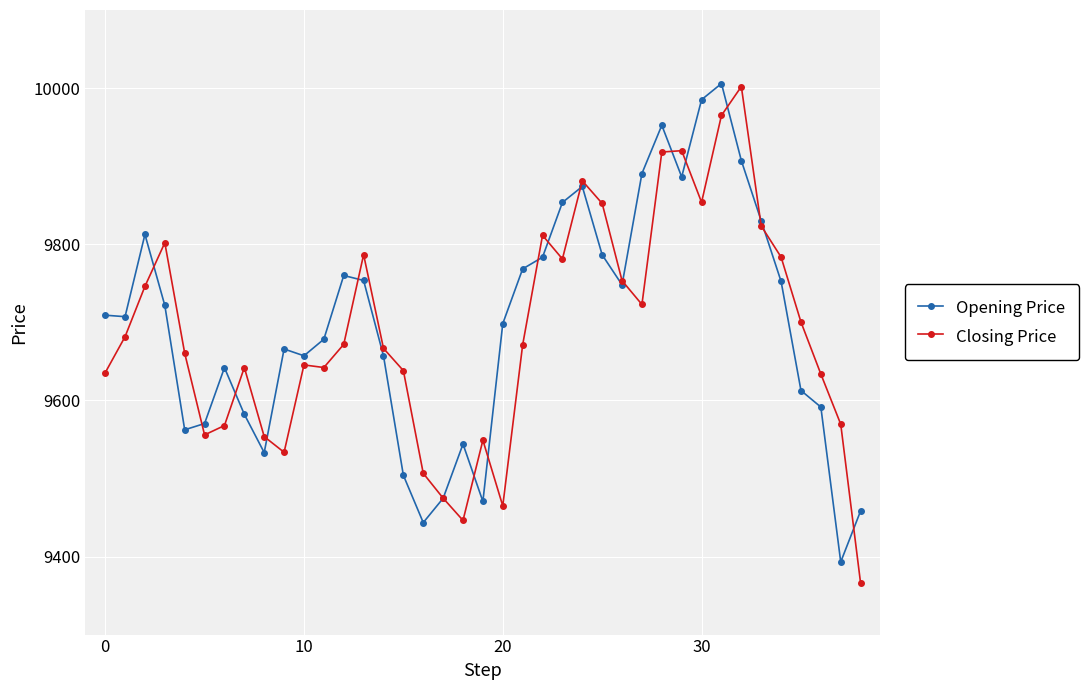

At how many categories does at least one series exceed 9901?

5